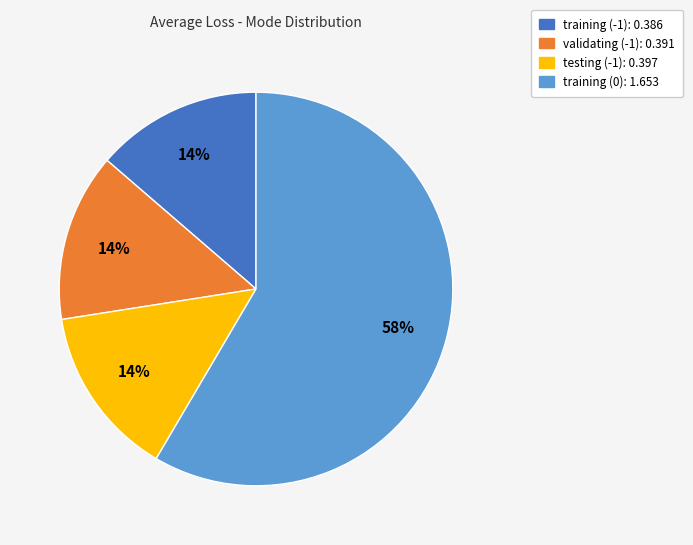

Is there any slice that represents more than half of the pie?

Yes